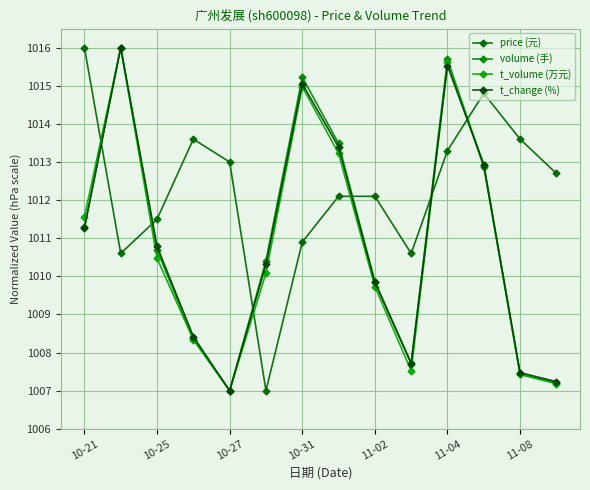

What is the average value of the t_change (%) series?

1010.9